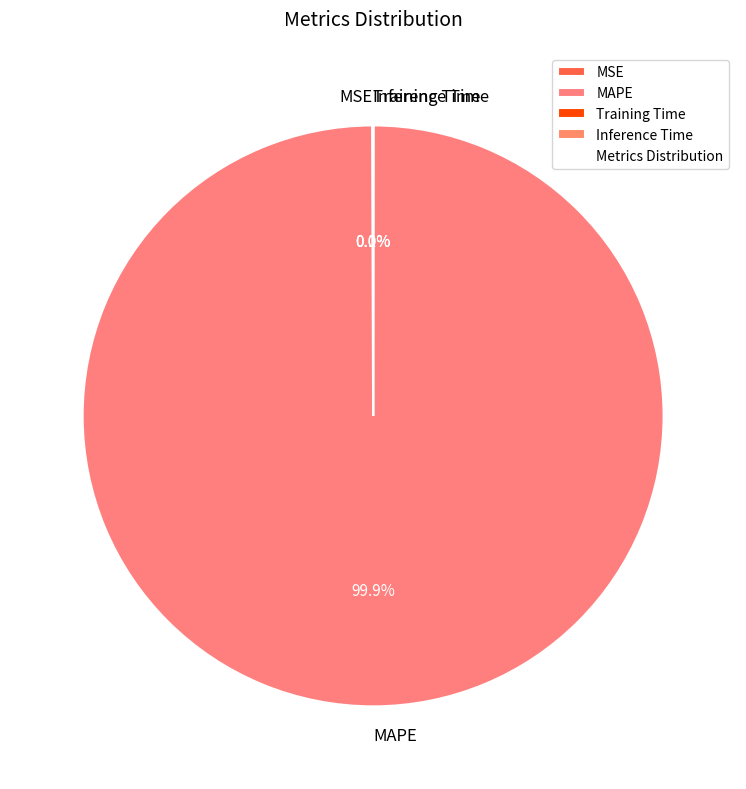

Which category accounts for the majority?

MAPE